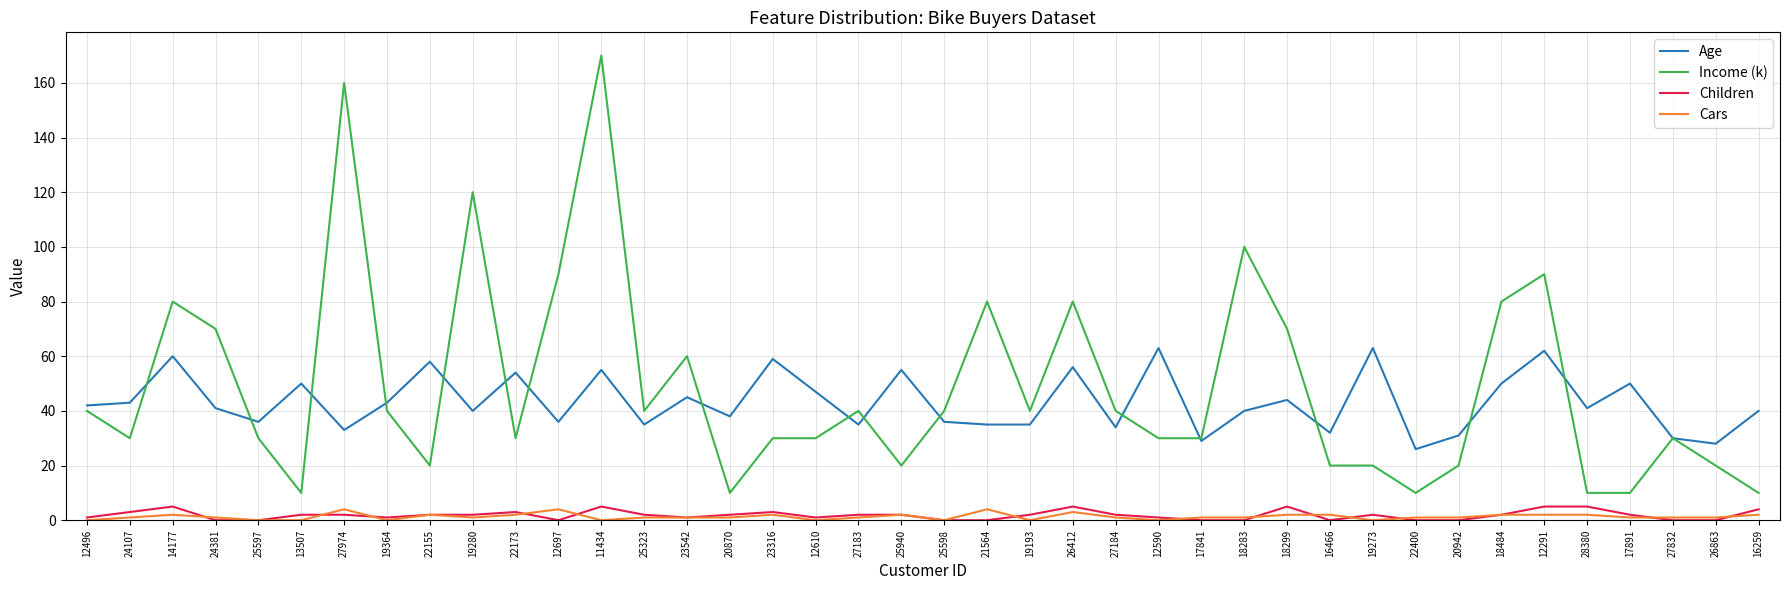

Between which two adjacent categories do Age and Income (k) first intersect?

24107 and 14177